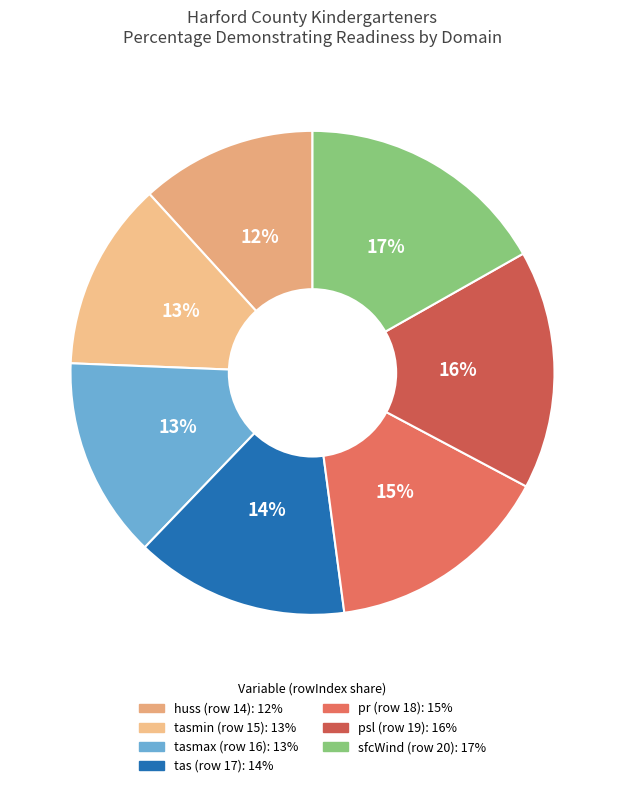

What is the smallest slice in the pie chart?

Near-Surface Specific Humidity